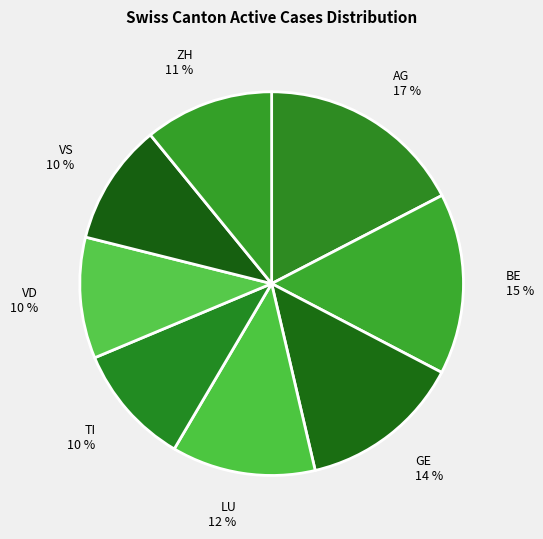

What percentage is the LU slice, to the nearest percent?

12%